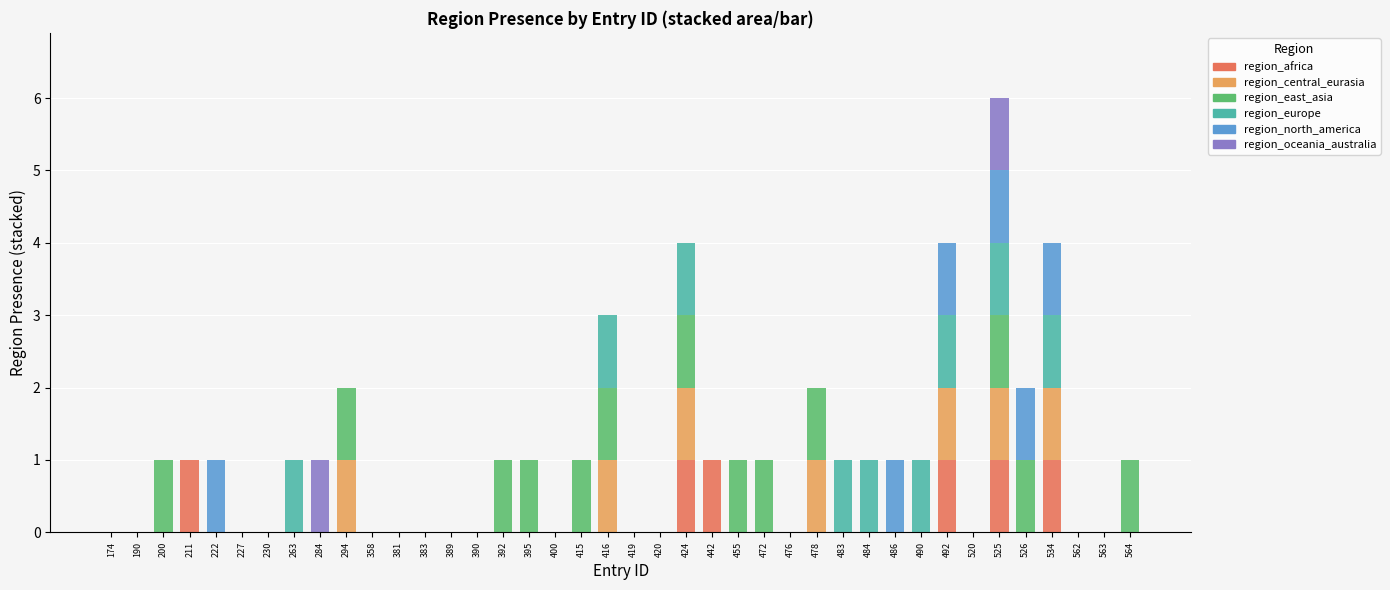

What is the sum of all region_africa values?

6